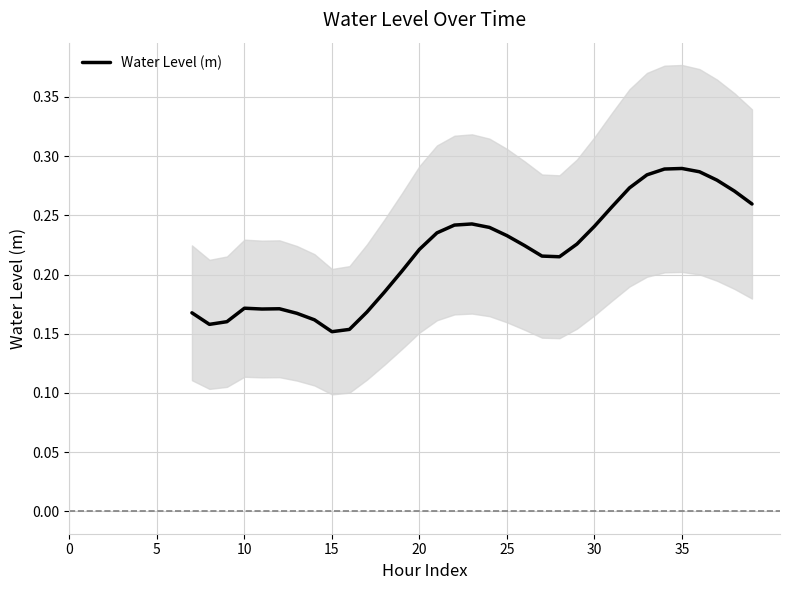

What value does the data have at 30?

0.2